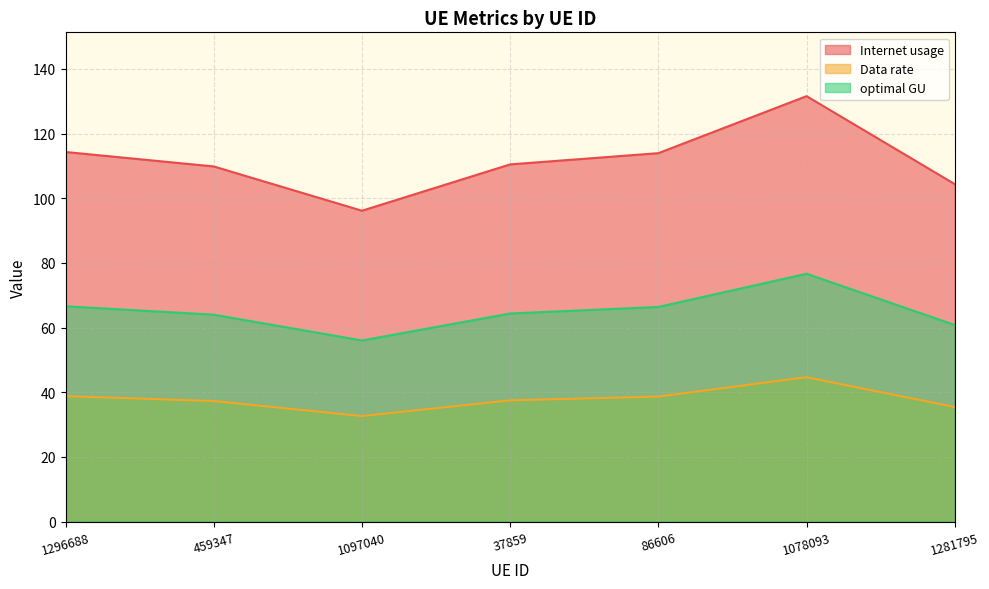

Is it true that Internet usage equals 96.1 at 1097040?

True